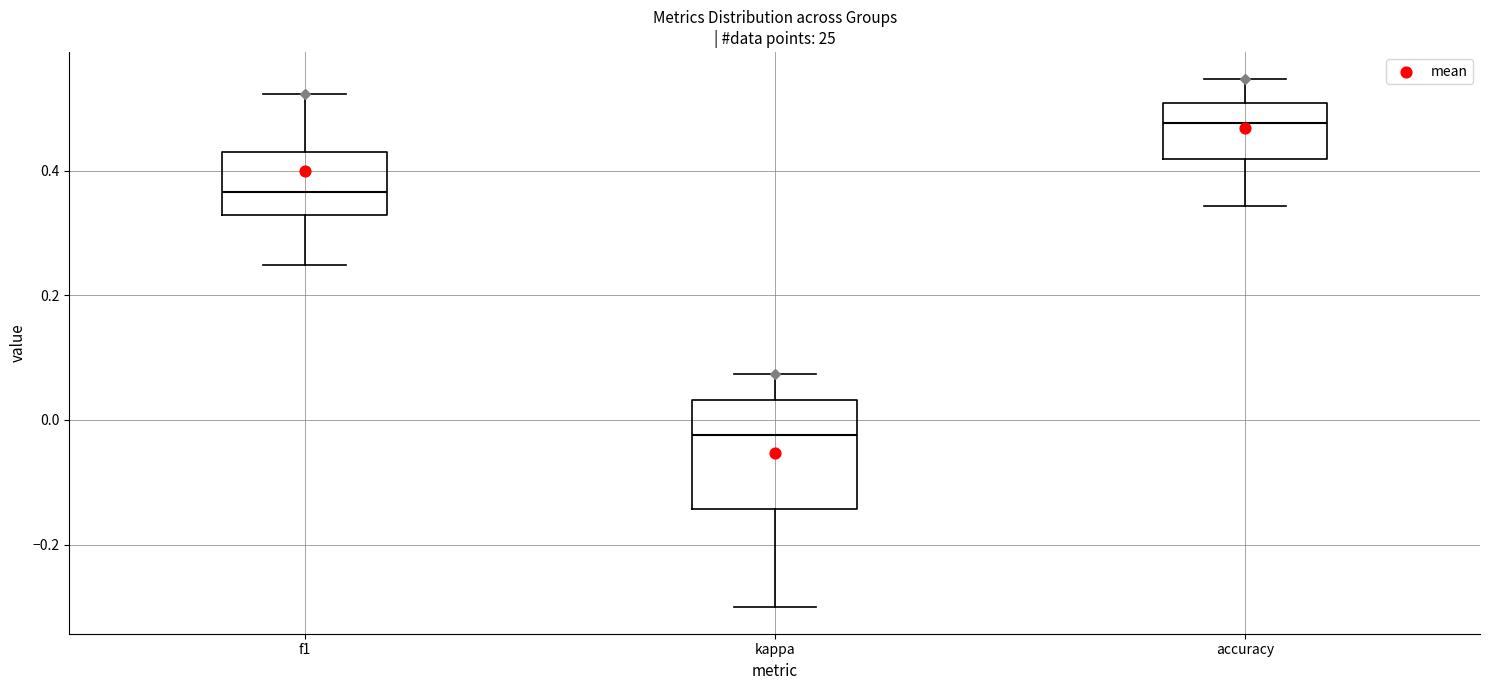

Which box has the highest median line?

accuracy